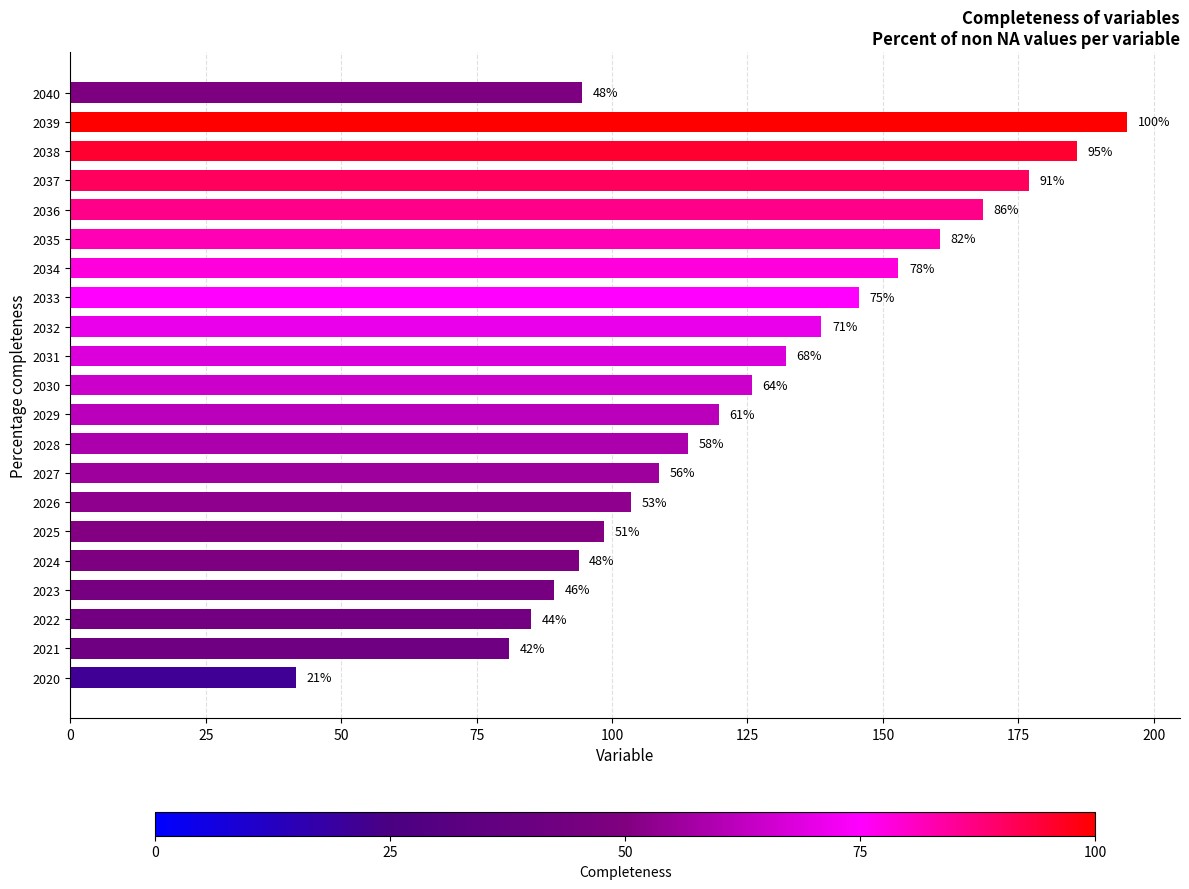

What is the average value?

124.4